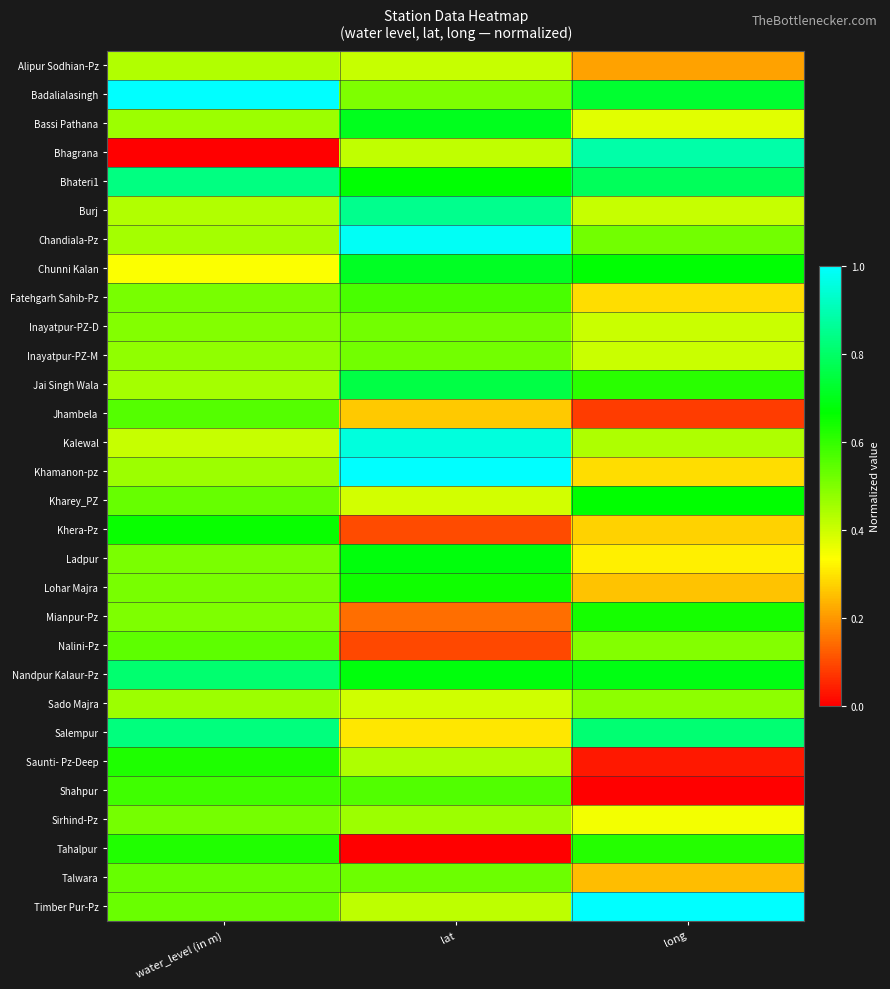

List the series in order of their peak value, lowest first.

Alipur Sodhian-Pz, Sado Majra, Sirhind-Pz, Inayatpur-PZ-D, Inayatpur-PZ-M, Talwara, Nalini-Pz, Jhambela, Fatehgarh Sahib-Pz, Shahpur, Tahalpur, Saunti- Pz-Deep, Mianpur-Pz, Lohar Majra, Khera-Pz, Kharey_PZ, Ladpur, Bassi Pathana, Chunni Kalan, Jai Singh Wala, Nandpur Kalaur-Pz, Salempur, Bhateri1, Burj, Bhagrana, Kalewal, Chandiala-Pz, Badalialasingh, Khamanon-pz, Timber Pur-Pz